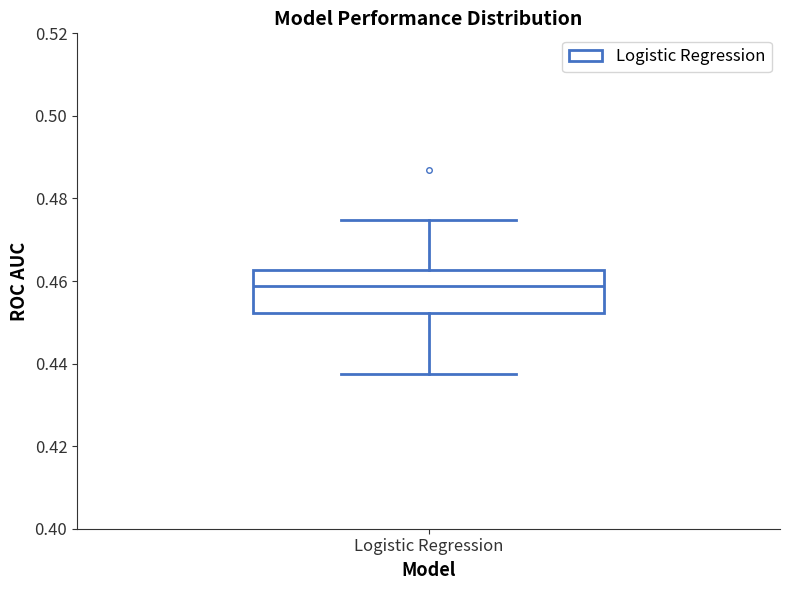

Transcribe this box plot: give where the median line is, the range the box spans, and where the two whiskers end, as read against the y-axis. The values are not printed on the chart, so give them approximately, as read against the axis.

median 0.458, box 0.452 to 0.462, whiskers 0.438 to 0.474